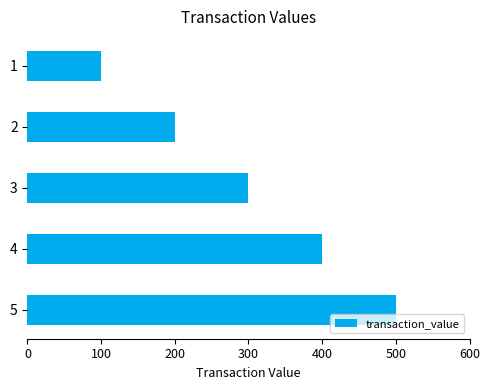

What is the smallest value displayed?

100